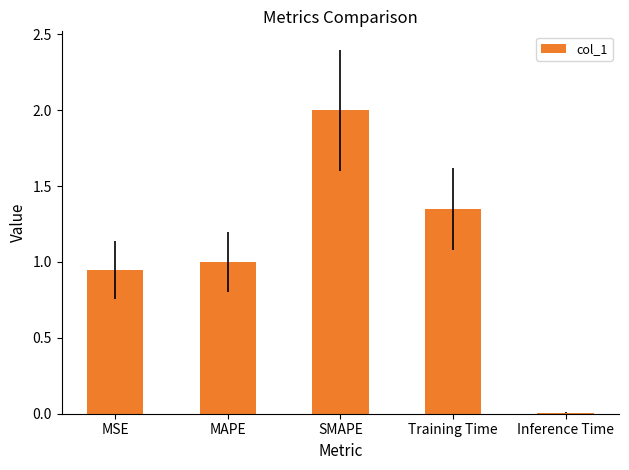

How many data points does each series have?

5